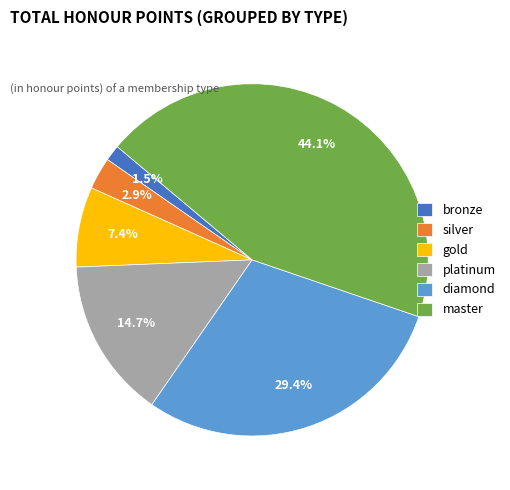

Which category has the smallest portion of the pie?

bronze